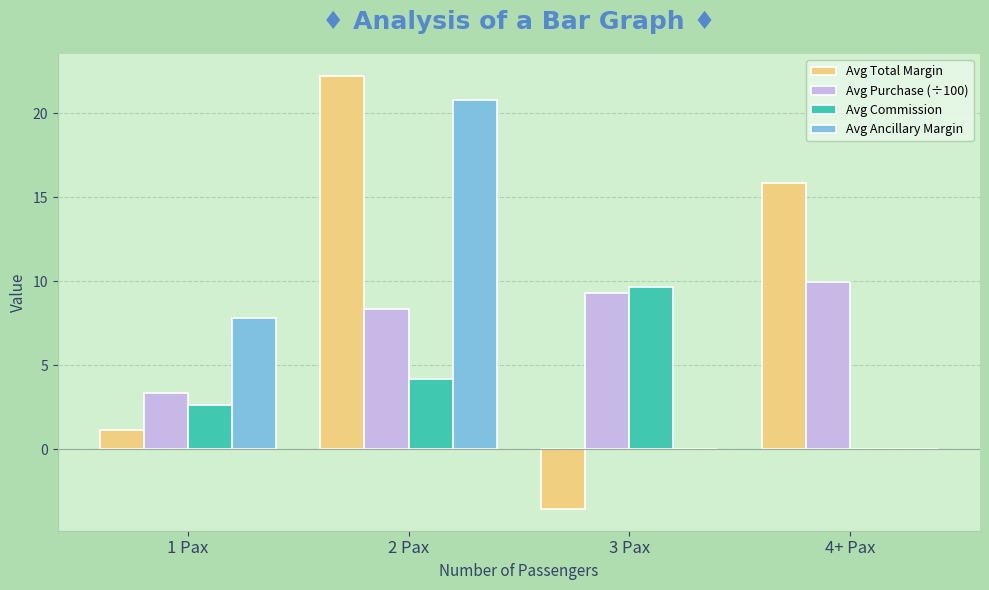

At which label does Avg Commission reach its peak?

3 Pax